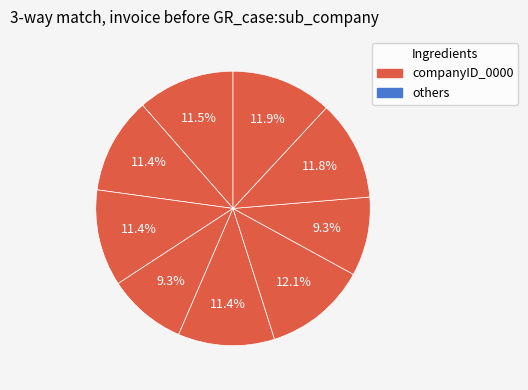

How many slices are in this pie chart?

9